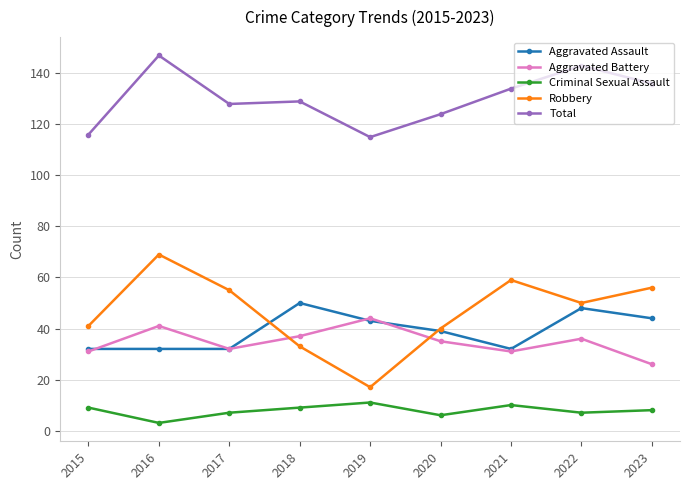

Is this an area chart (filled region under the line)?

No